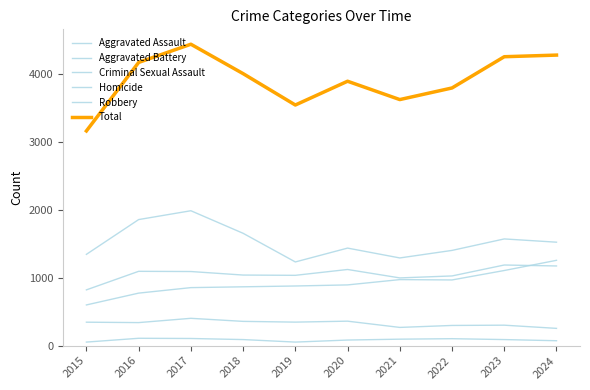

True or false: Robbery and Aggravated Assault cross at least once.

False